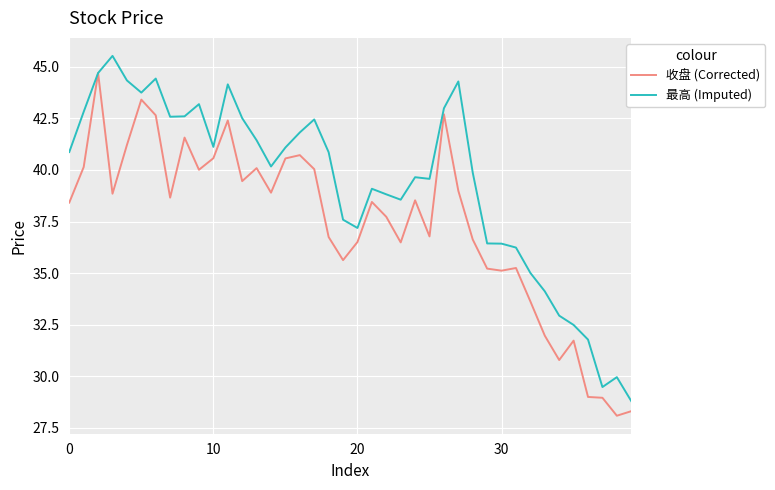

What is the highest value of the 最高 (Imputed) series?

45.5